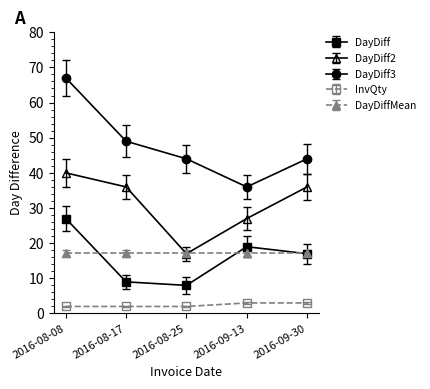

List the series in order of their peak value, lowest first.

InvQty, DayDiffMean, DayDiff, DayDiff2, DayDiff3